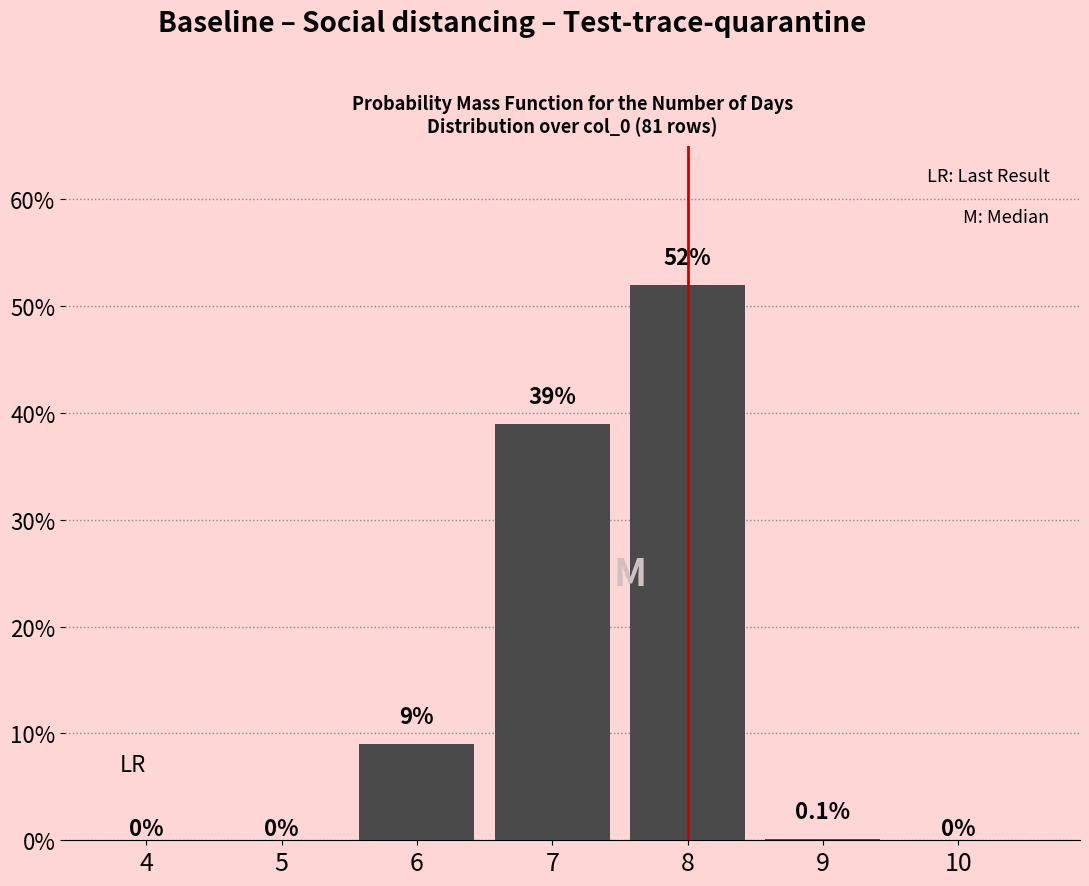

Reading left to right, list all the values displayed in this chart.

4=0.0	5=0.0	6=9.0	7=39.0	8=52.0	9=0.1	10=0.0